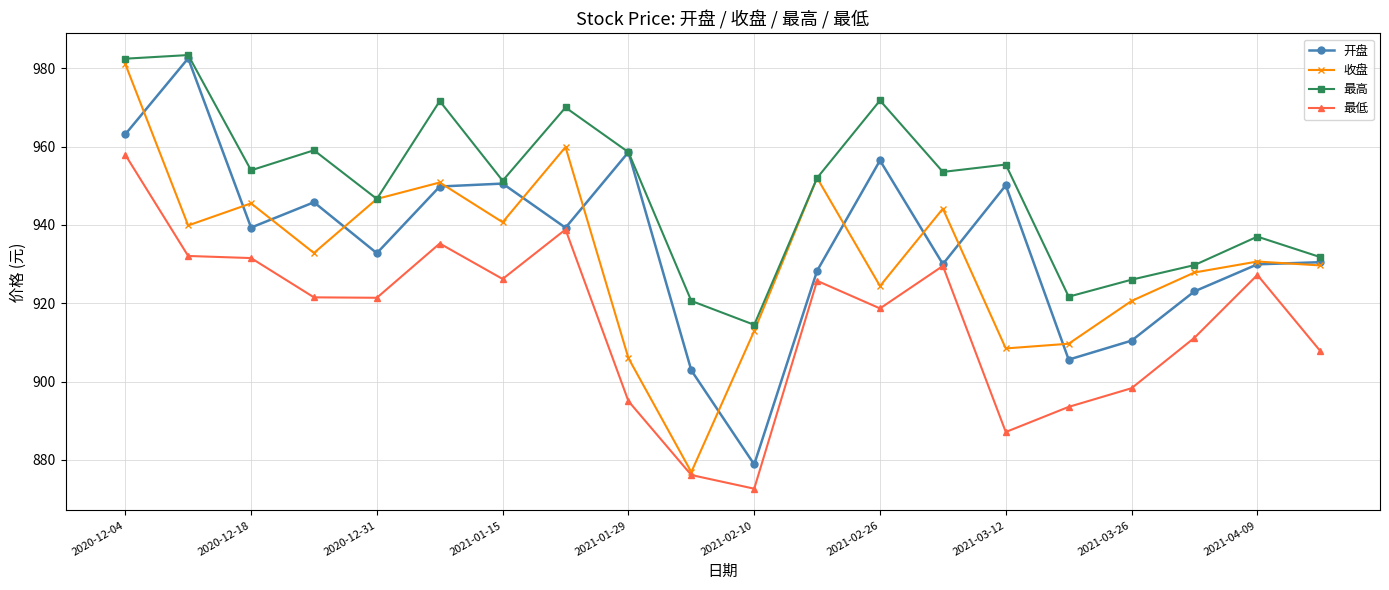

What is the value of the 最低 point at the 5th from the left?

921.4